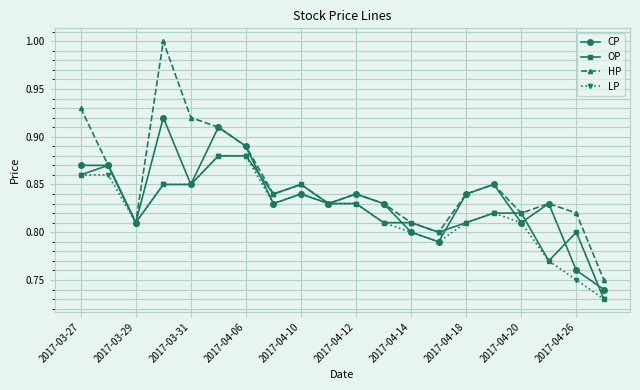

True or false: CP and OP cross at least once.

True